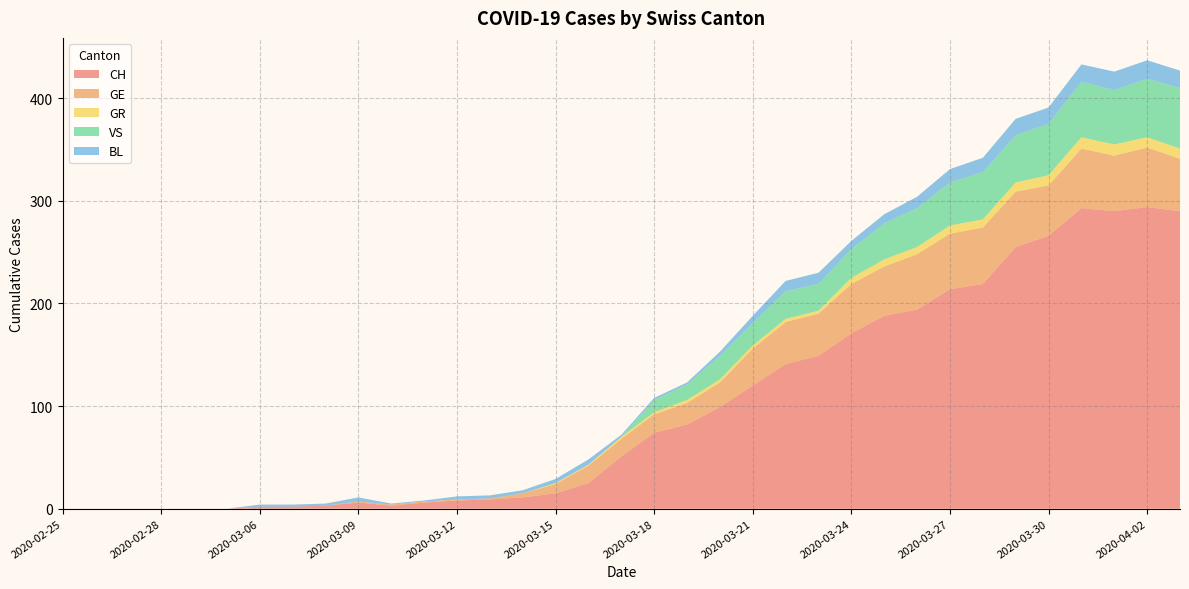

Reading left to right, extract all data points from this chart.

CH: 0	0	0	0	0	0	2	2	3	6	3	6	8	9	11	15	25	51	74	82	99	120	141	149	171	188	194	214	219	255	266	293	290	294	290
GE: 0	0	0	0	0	0	0	0	0	1	1	1	1	1	4	9	17	17	18	21	24	36	41	41	48	48	54	54	55	54	49	58	54	58	51
GR: 0	0	0	0	0	0	0	0	0	0	0	0	0	0	0	1	1	2	2	3	3	3	3	3	6	7	7	8	8	9	10	11	11	10	10
VS: 0	0	0	0	0	0	0	0	0	0	0	0	0	0	0	0	0	0	12	15	23	22	27	26	28	35	38	42	46	46	50	54	53	57	59
BL: 0	0	0	0	0	0	2	2	2	4	1	1	3	3	3	4	5	2	2	2	4	7	10	11	8	9	11	13	14	16	16	17	18	18	17